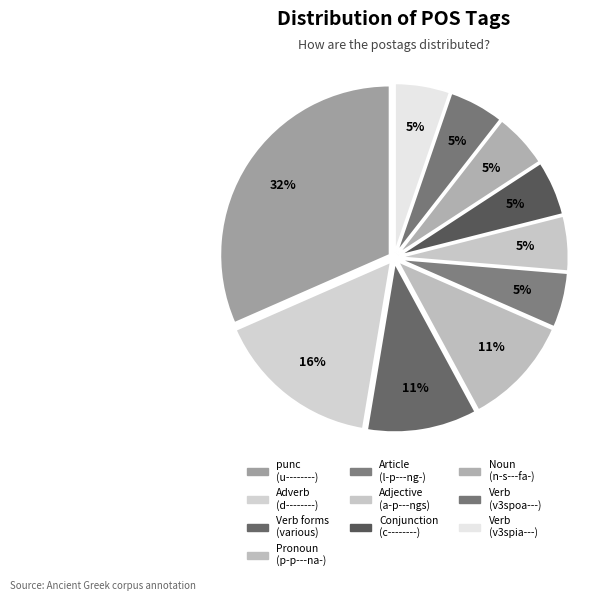

Which slice is the smallest?

l-p---ng-